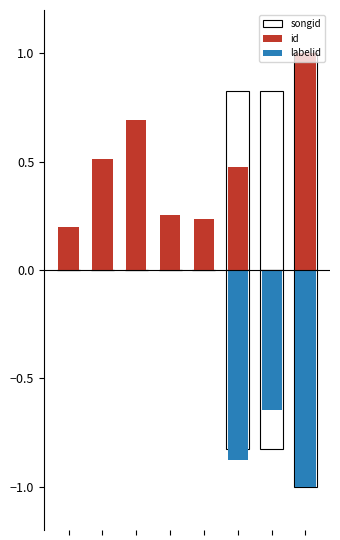

Does the chart contain stacked bars?

No